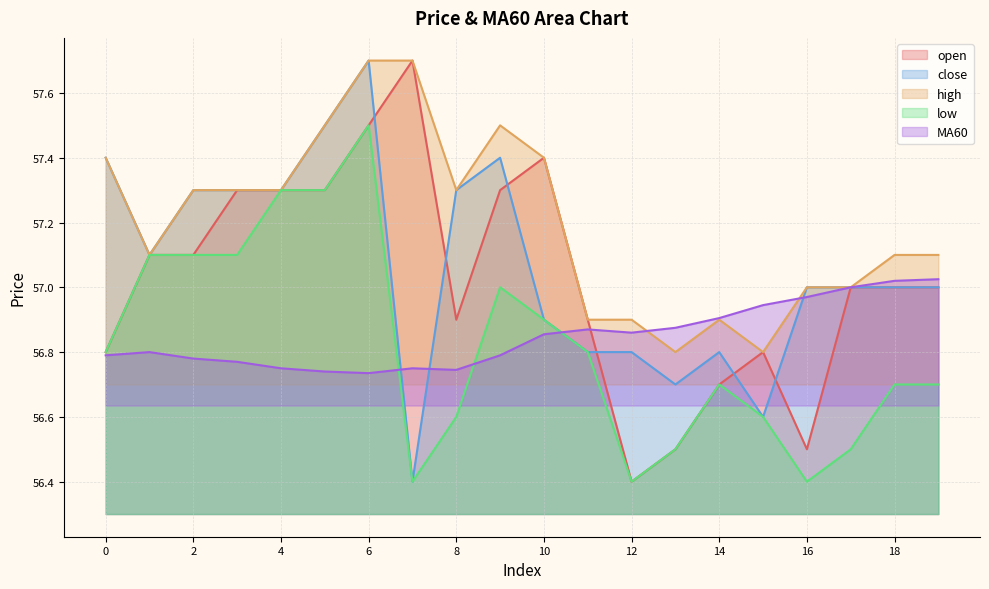

Where does the open series first go above 57?

1